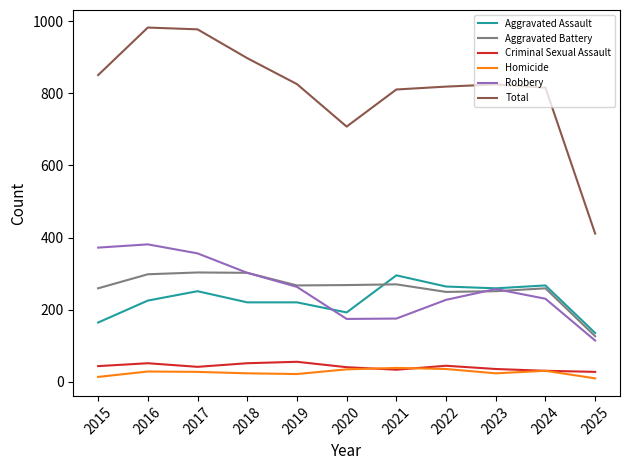

What is the sum of all Total values?

8926